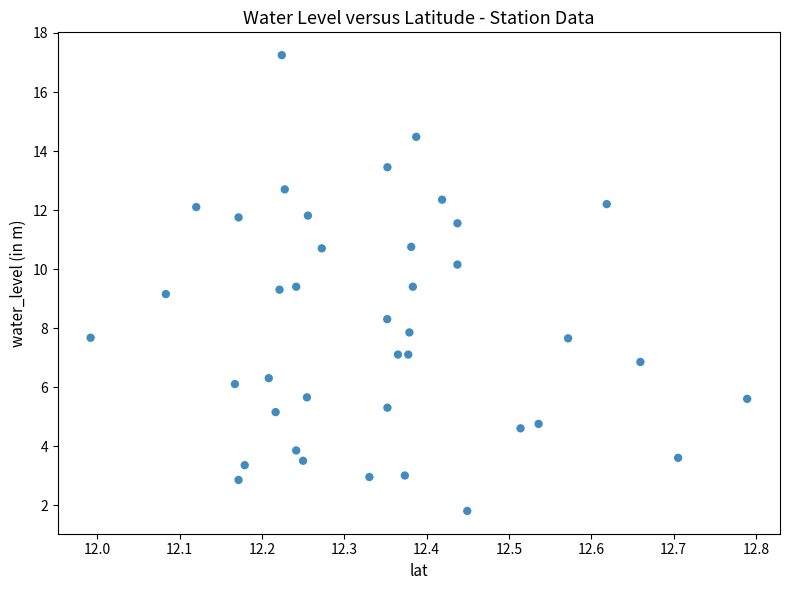

What is the range of X values (max minus min)?

0.8